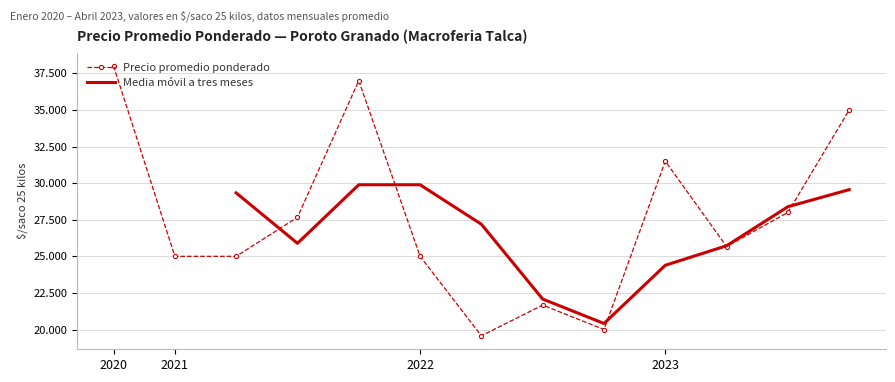

How many lines are shown in the chart?

2